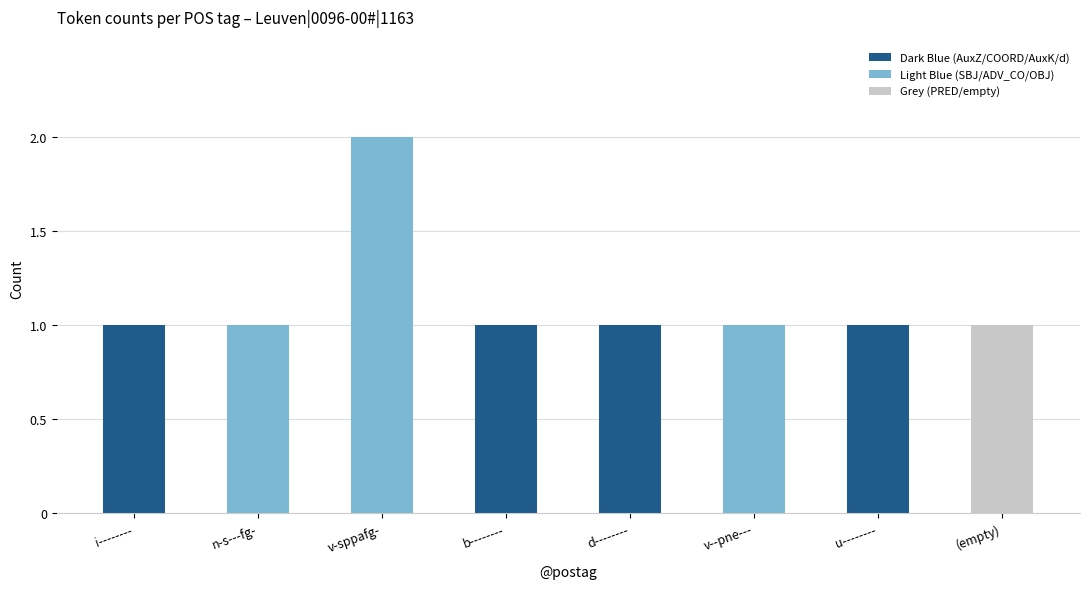

Is it true that the value at v-sppafg- is 2?

True